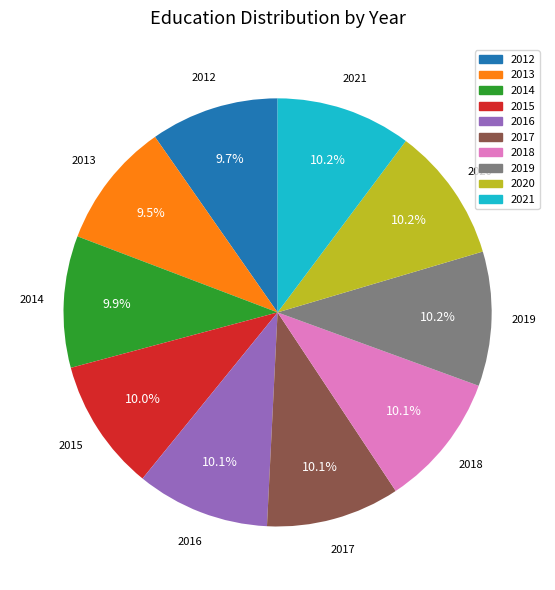

True or false: 2018 accounts for 22% of the total.

False